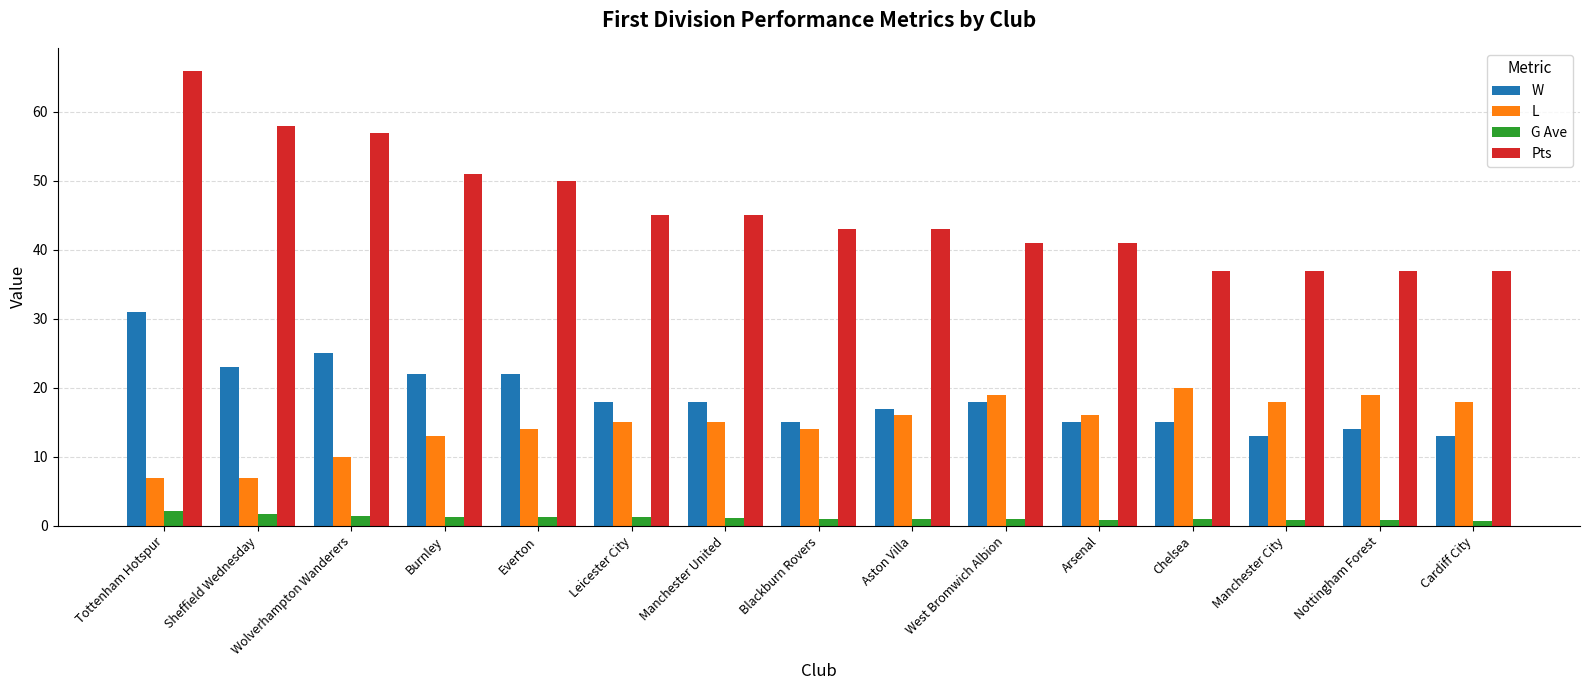

At how many categories does at least one series exceed 22?

15